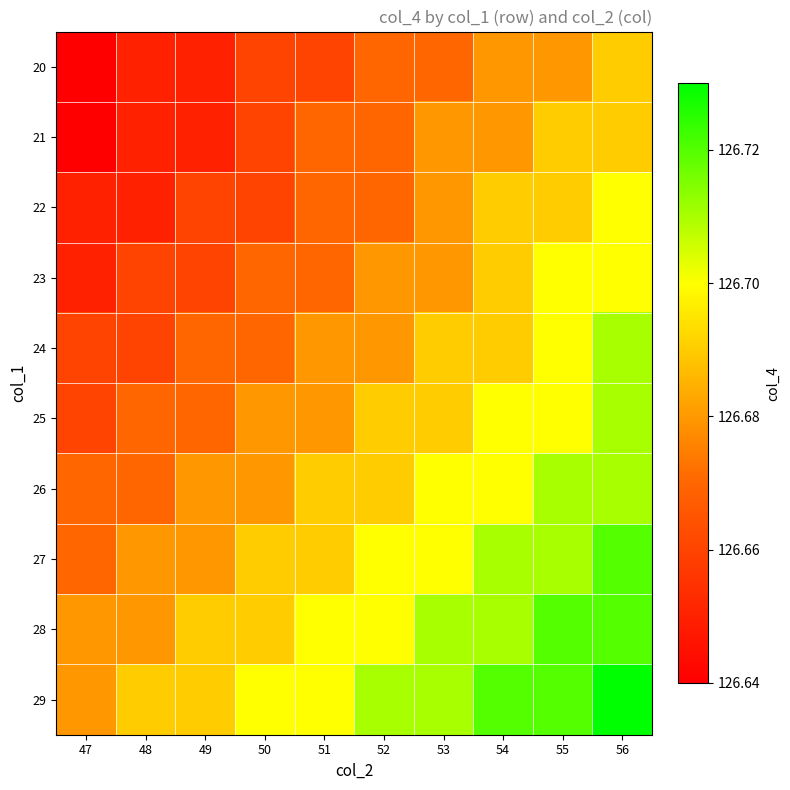

What is the total value across all series at 53?

1266.9